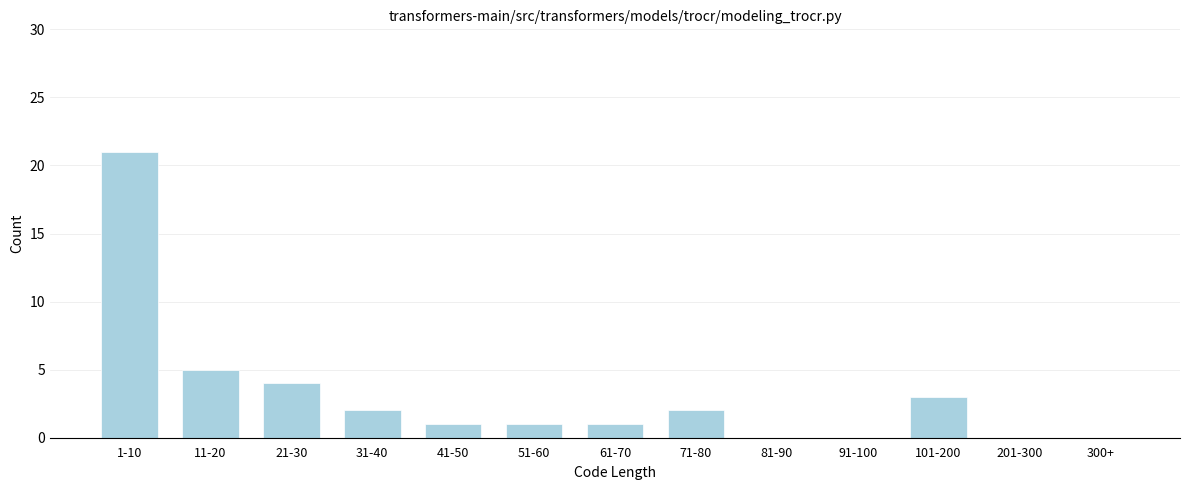

Reading right to left, what are all the values shown in this chart?

300+=0	201-300=0	101-200=3	91-100=0	81-90=0	71-80=2	61-70=1	51-60=1	41-50=1	31-40=2	21-30=4	11-20=5	1-10=21